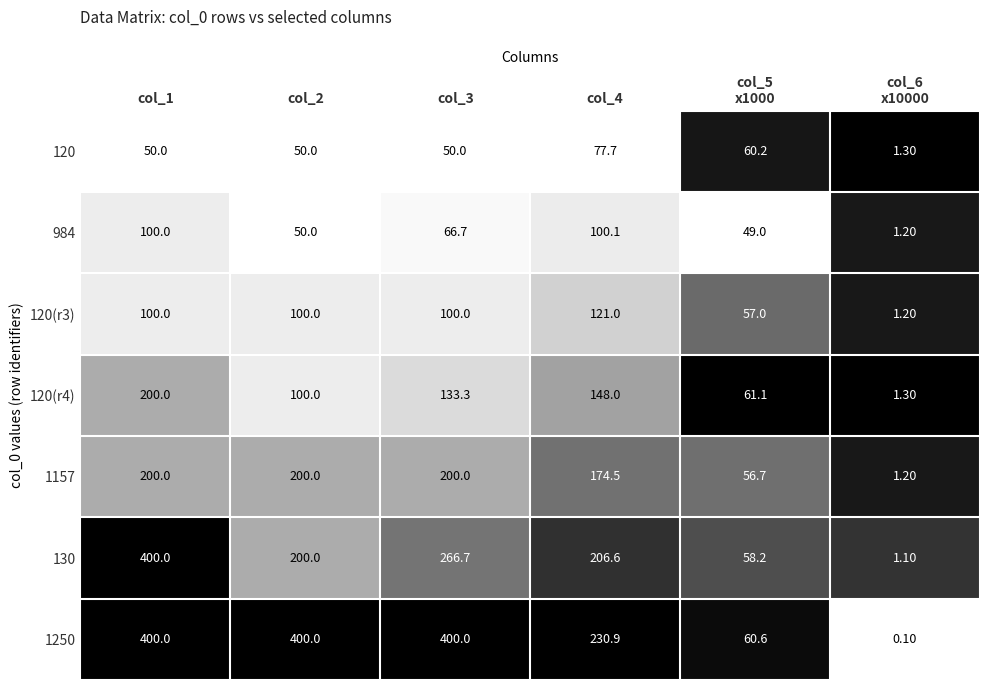

What is the average value of the 130 series?

188.8